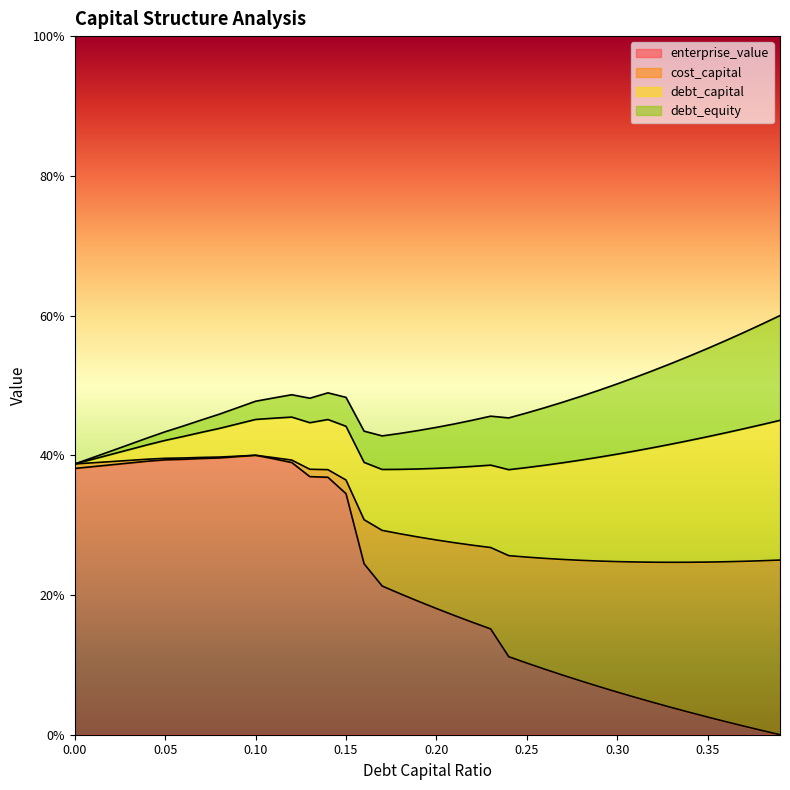

What are all the series names shown in the legend?

enterprise_value, cost_capital, debt_capital, debt_equity